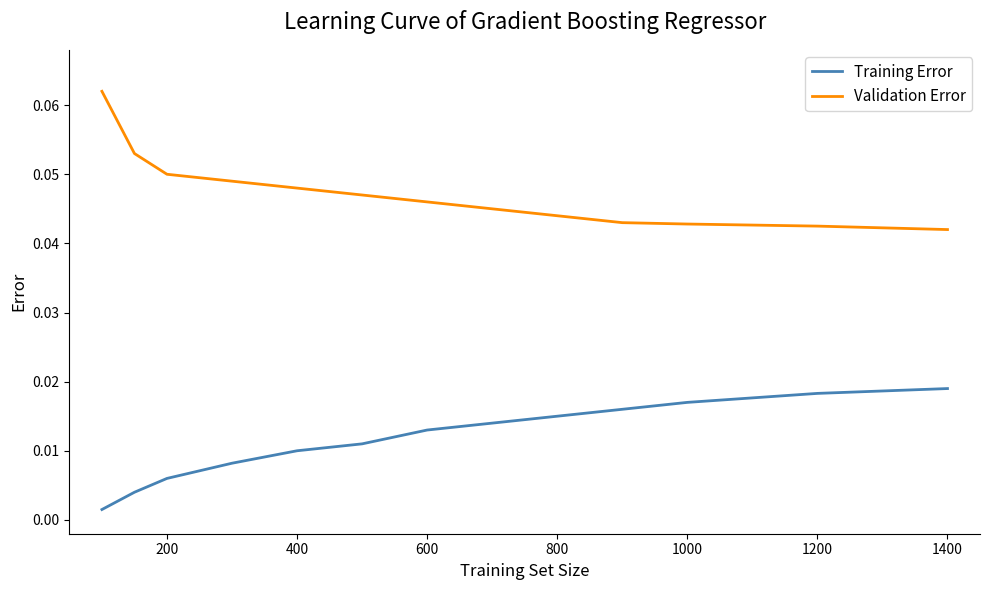

True or false: Validation Error and Training Error intersect in this chart.

False